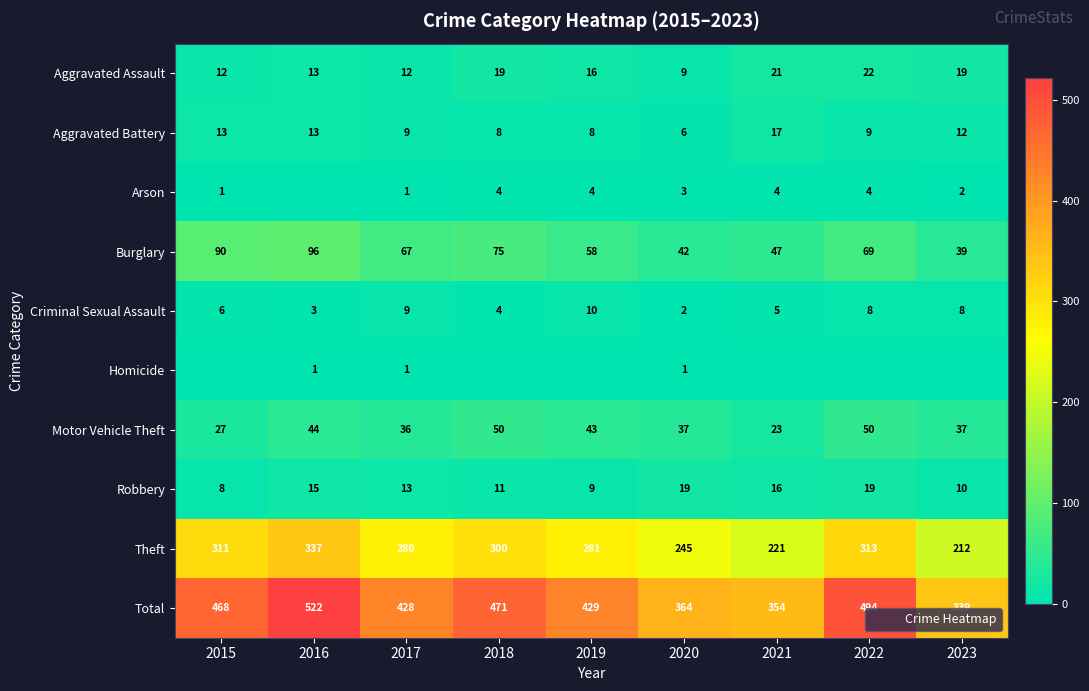

Which series has the largest range (max minus min)?

Total